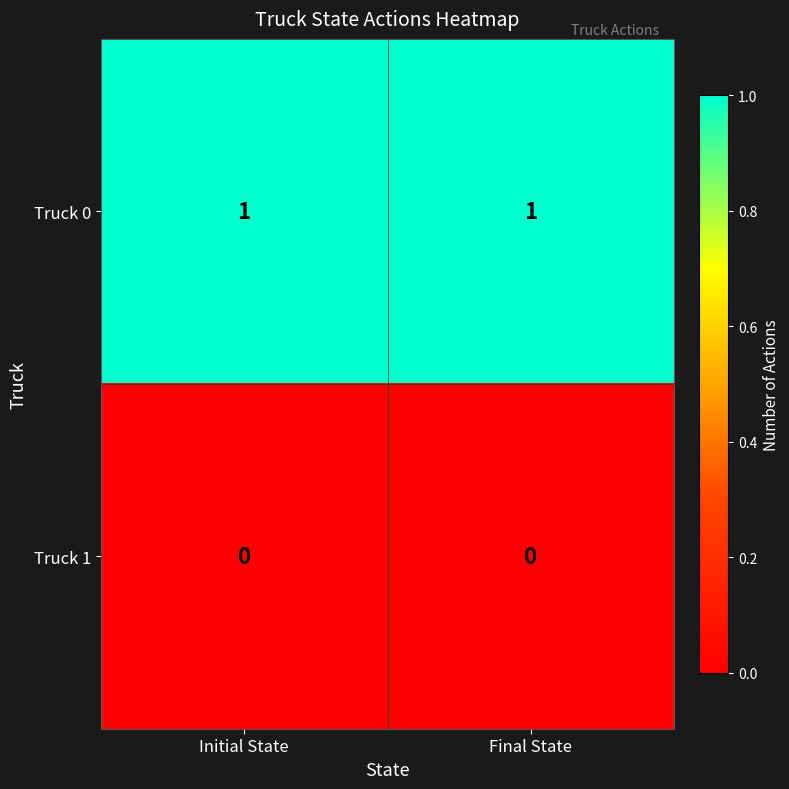

List the series in order of their overall mean, highest first.

Truck 0, Truck 1